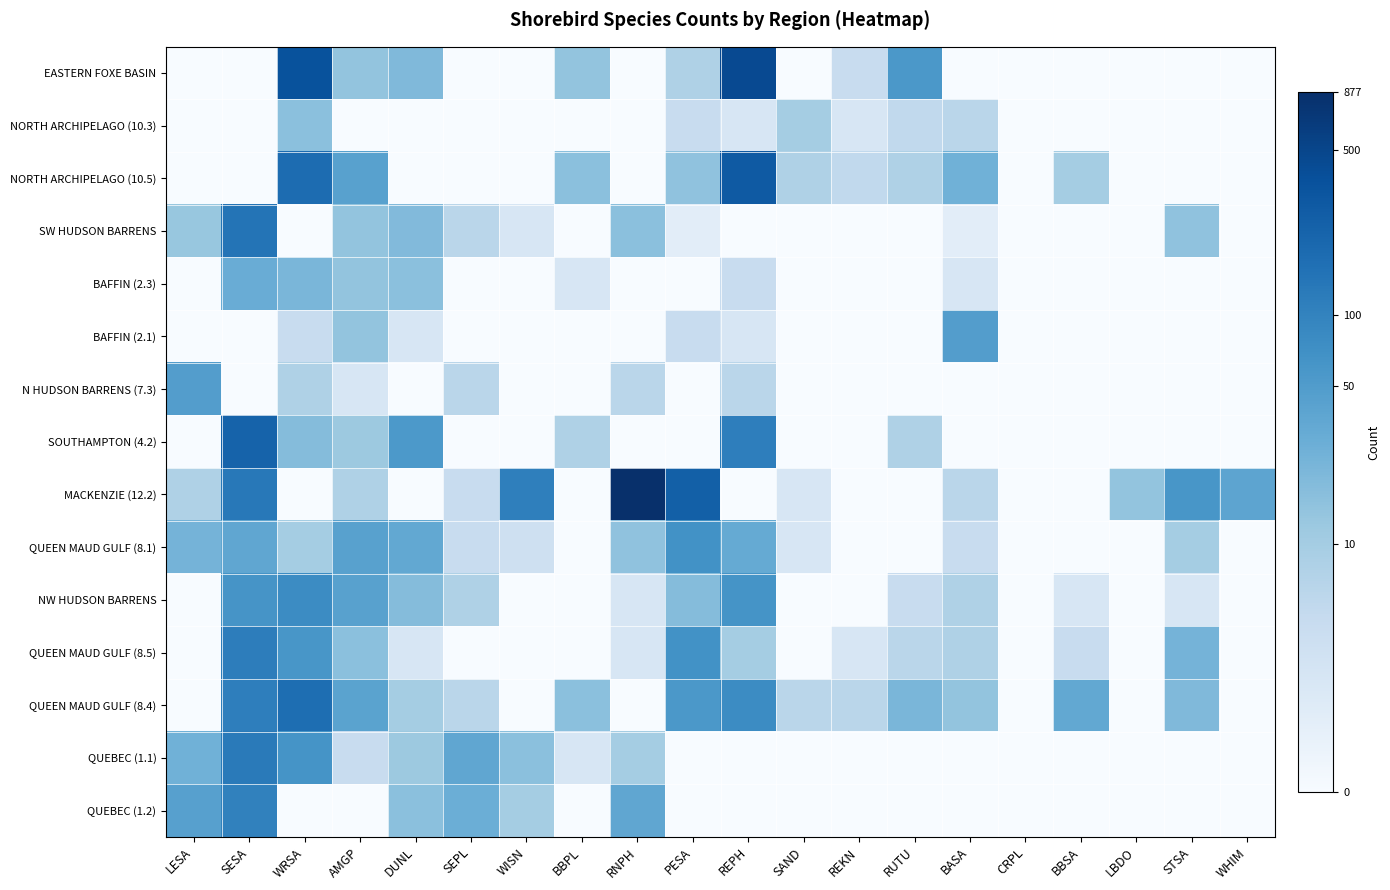

At which category does the chart reach its minimum across all series?

LESA